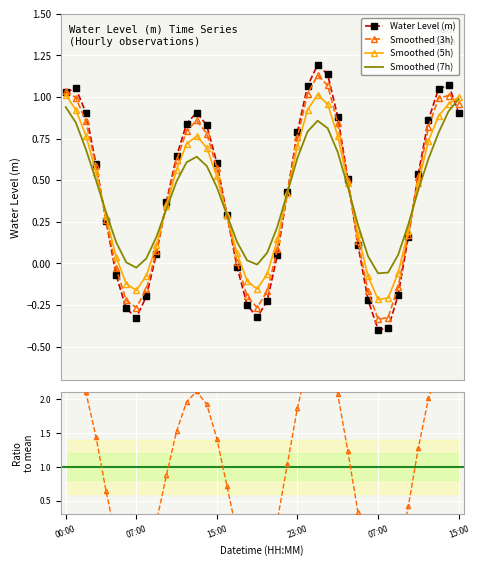

True or false: Smoothed (5h) and Ratio to mean intersect in this chart.

True